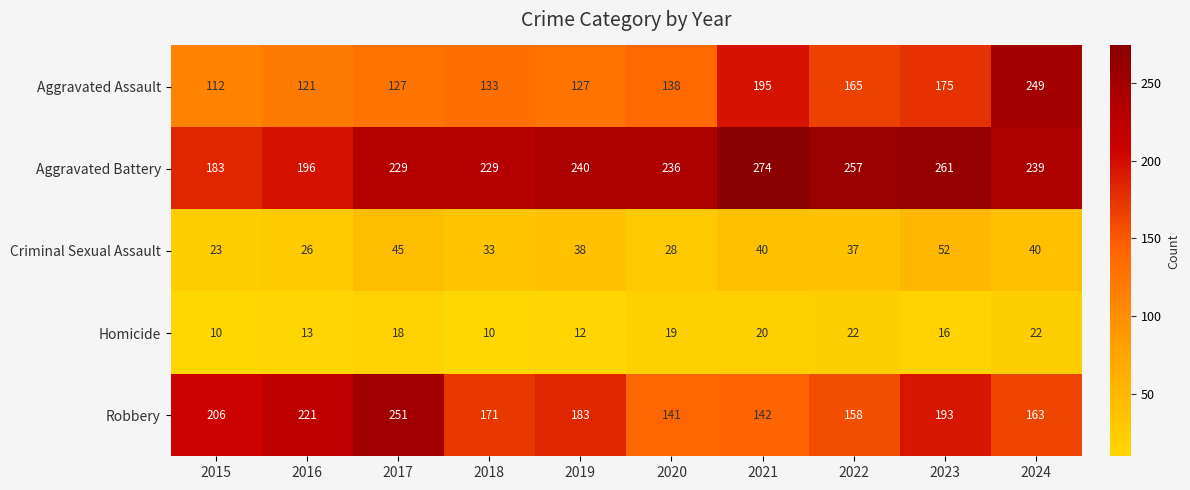

What is the sum of all Robbery values?

1829